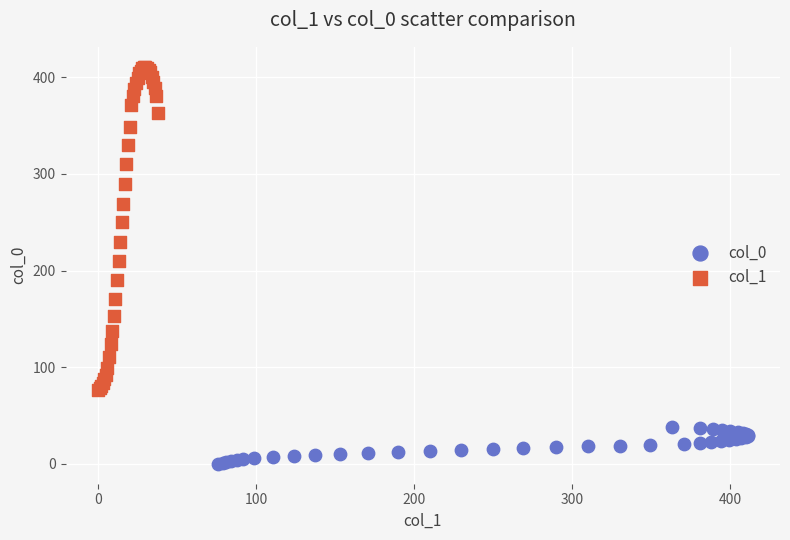

Which series reaches the minimum Y coordinate?

col_0